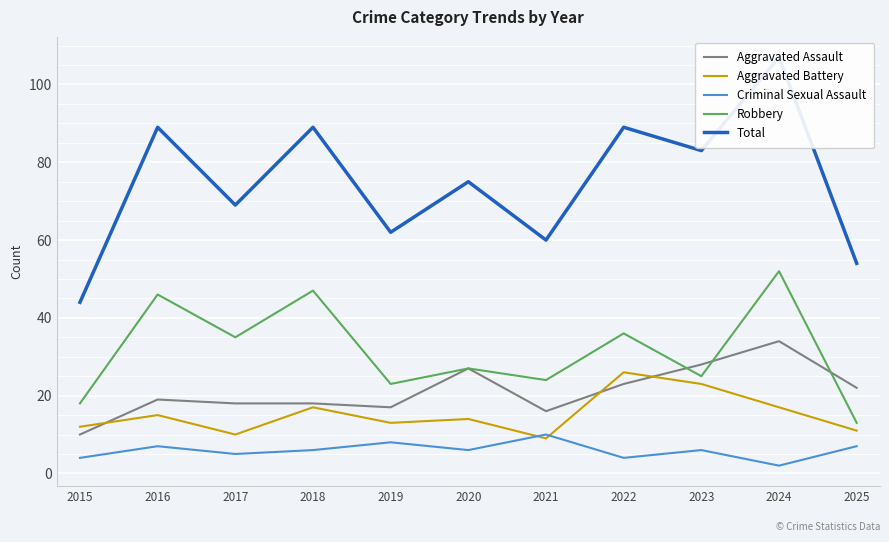

Which series ends up on top after the final intersection of Robbery and Aggravated Assault?

Aggravated Assault